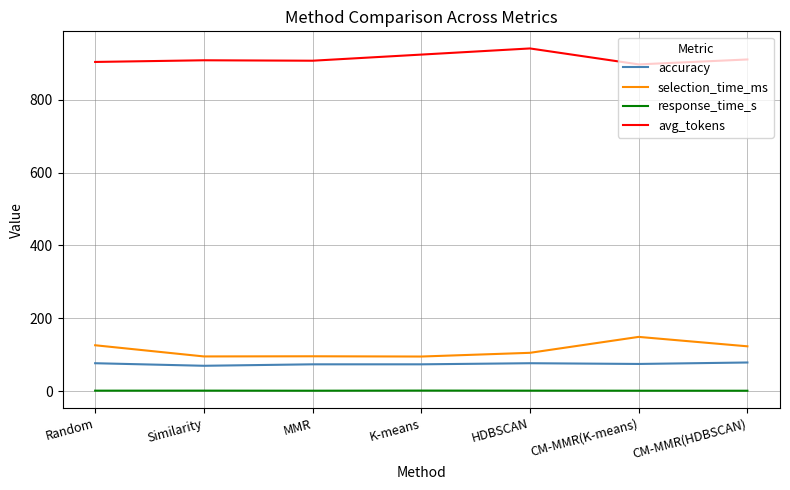

At CM-MMR(K-means), list the series in order from largest to smallest.

avg_tokens, selection_time_ms, accuracy, response_time_s